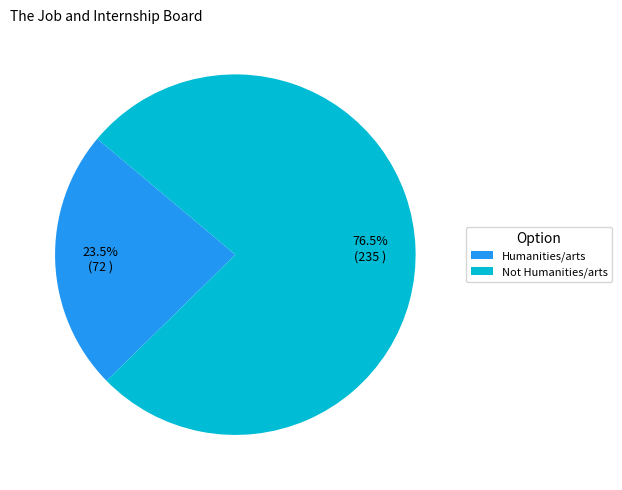

Which category accounts for the majority?

Not Humanities/arts